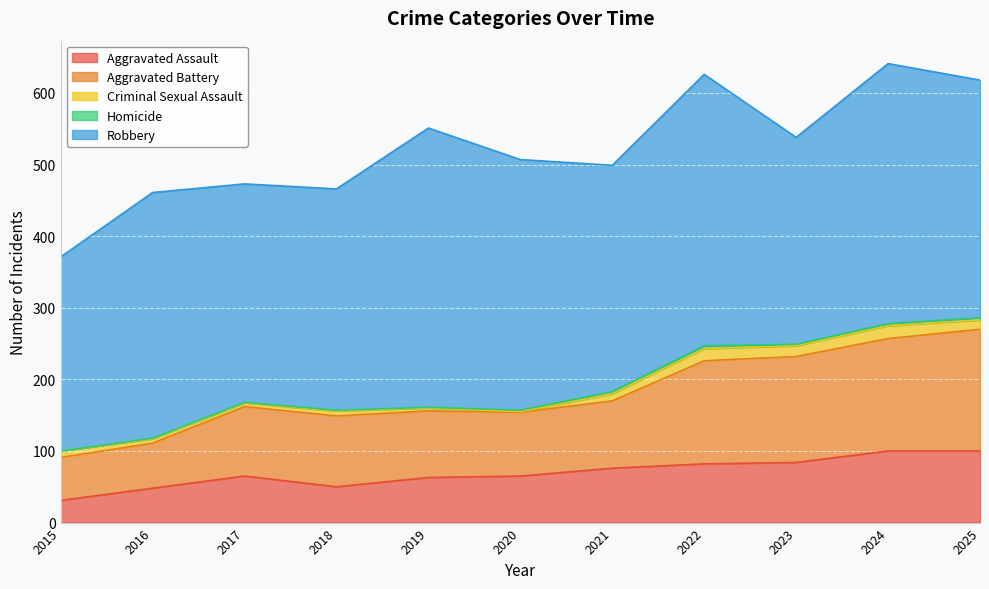

Between 2015 and 2021, which series saw the biggest shift?

Aggravated Assault